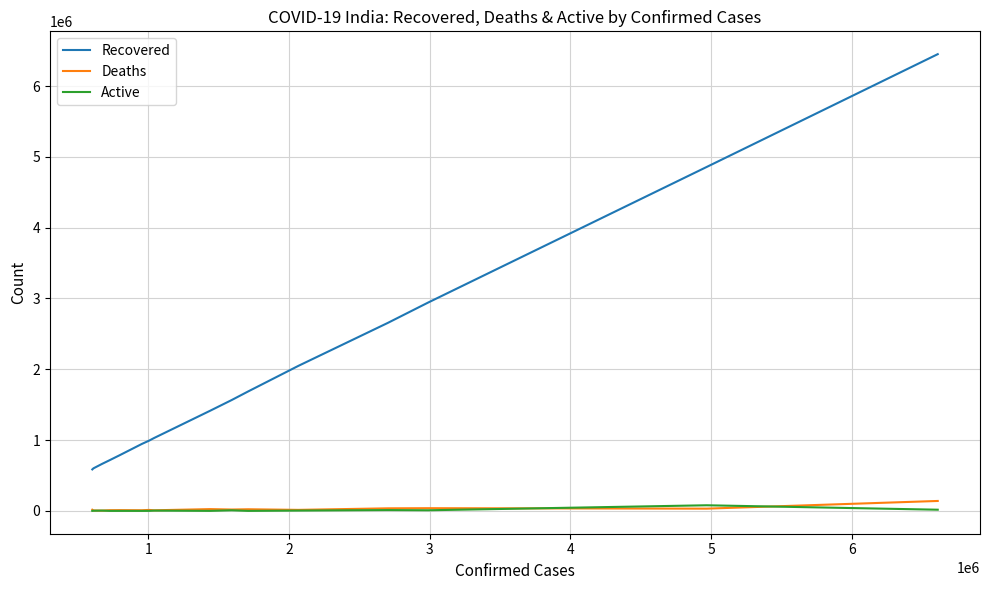

Which series has the largest total across all categories?

Recovered